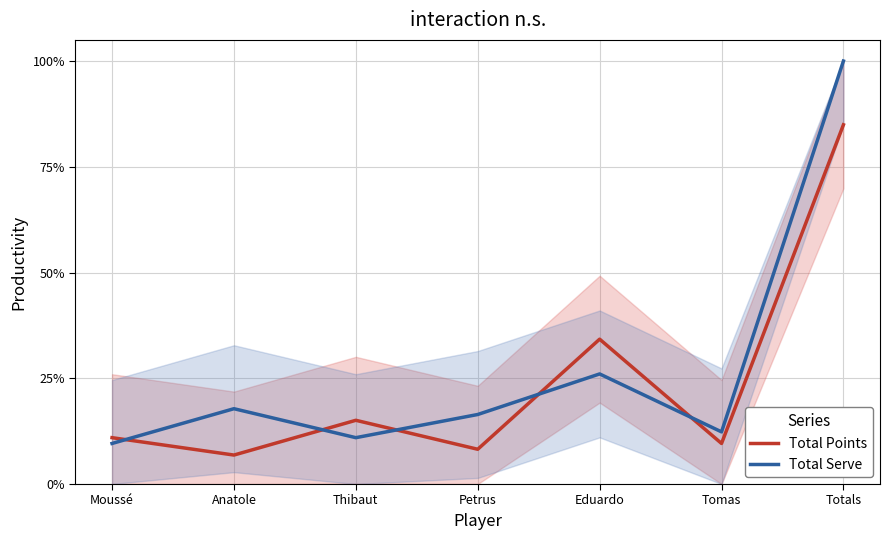

Is it true that Total Serve equals 1.0 at Totals?

True